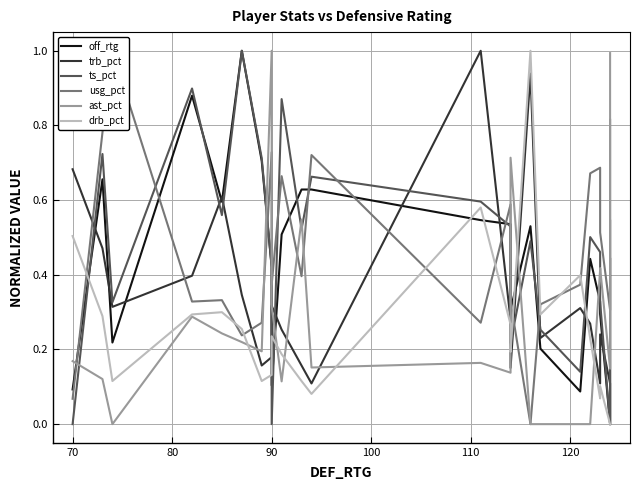

How many distinct data groups are displayed?

6